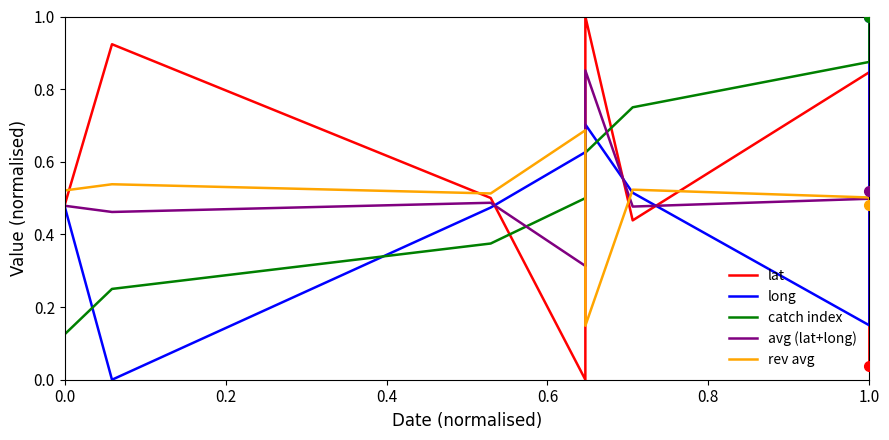

The value of avg (lat+long) at 1.0 is 0.5. True or false?

True